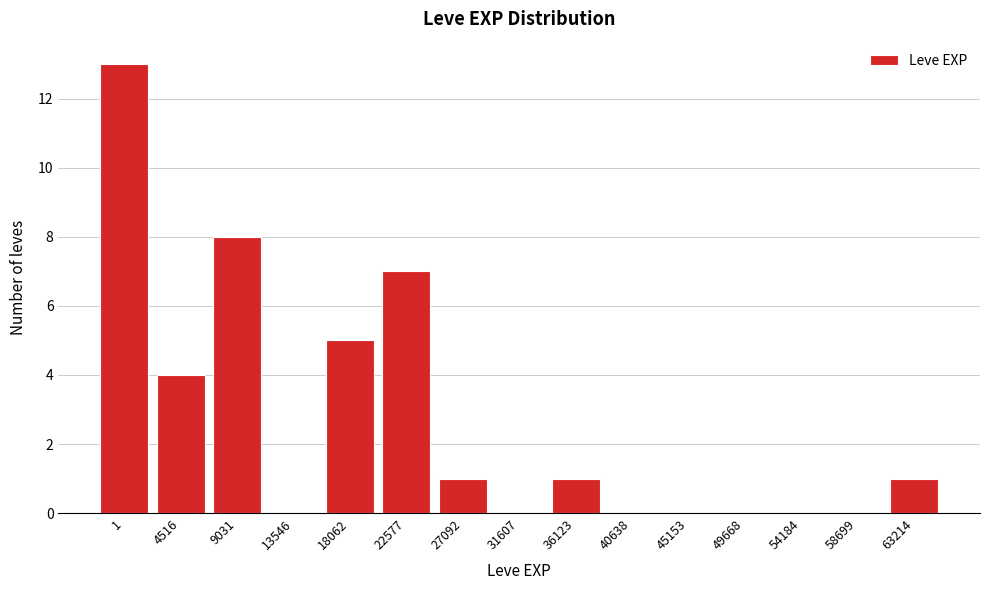

Is it true that the value at 58699 is 0?

True